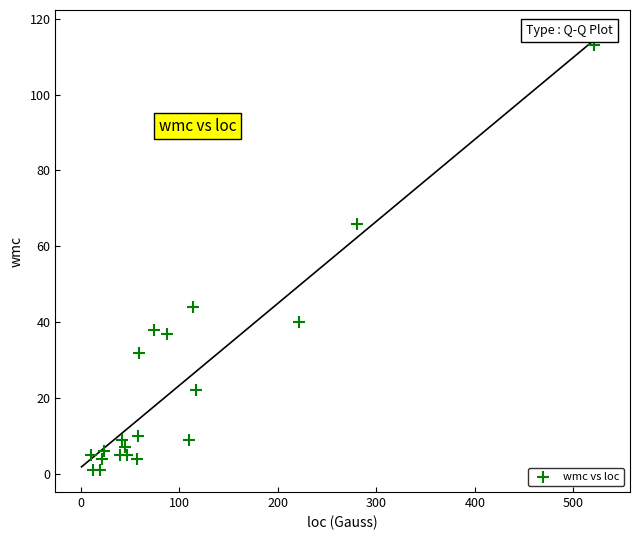

What is the range of Y values (max minus min)?

112